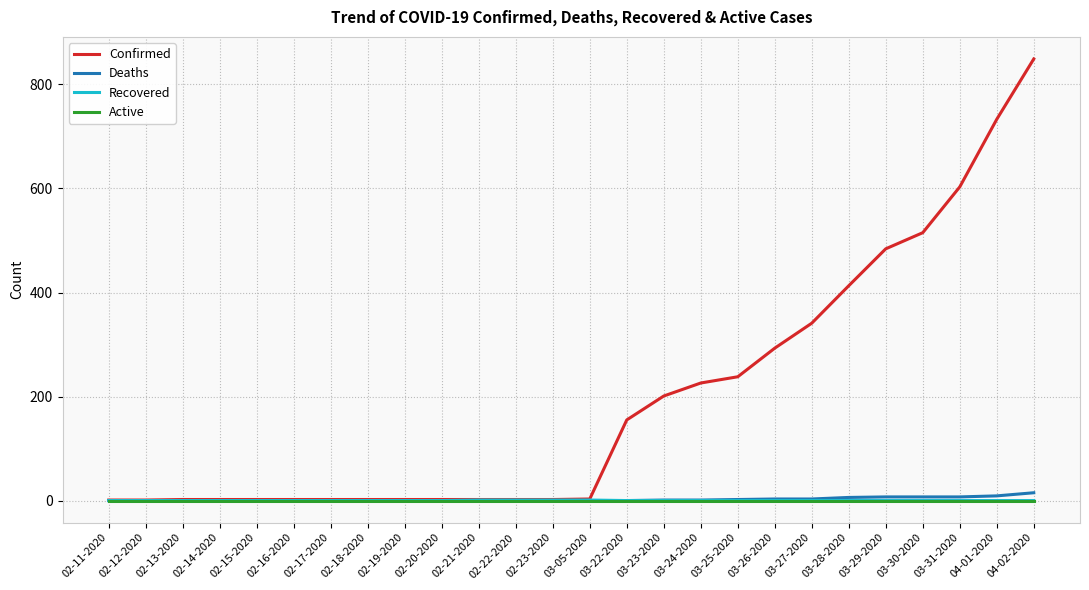

The value of Confirmed at 03-26-2020 is 471. True or false?

False